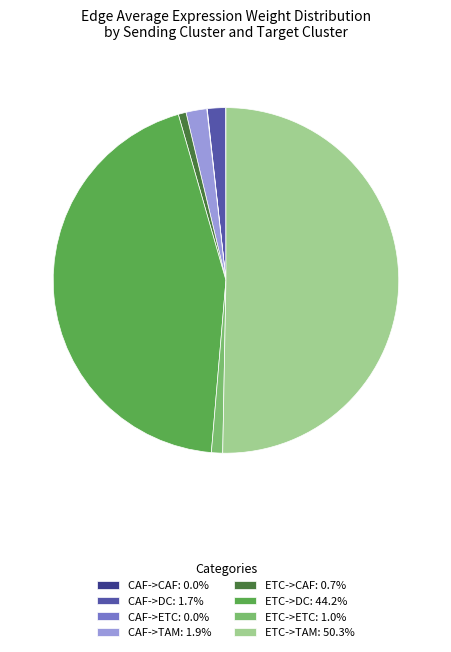

Is the sum of CAF->TAM: 1.9% and CAF->DC: 1.7% greater than half?

No